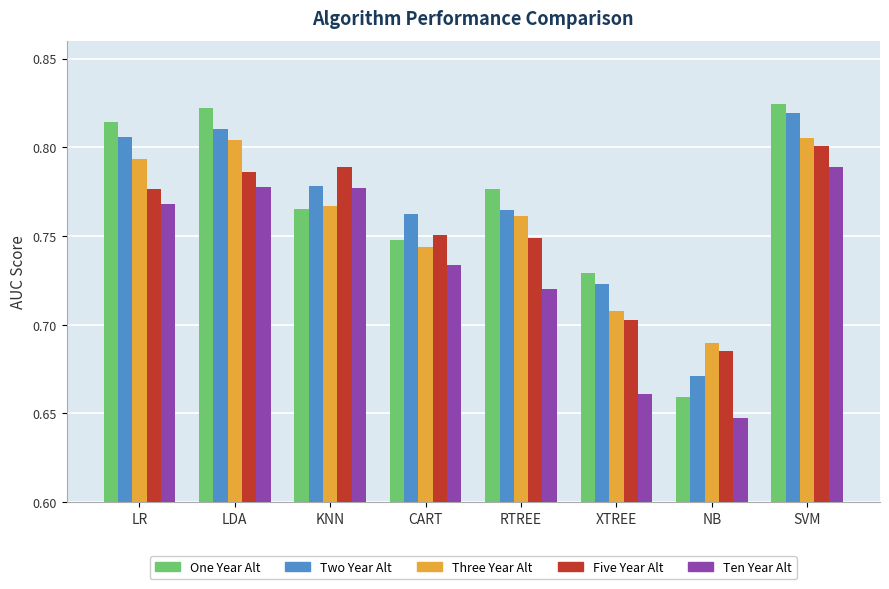

Count the number of categories in the chart.

8